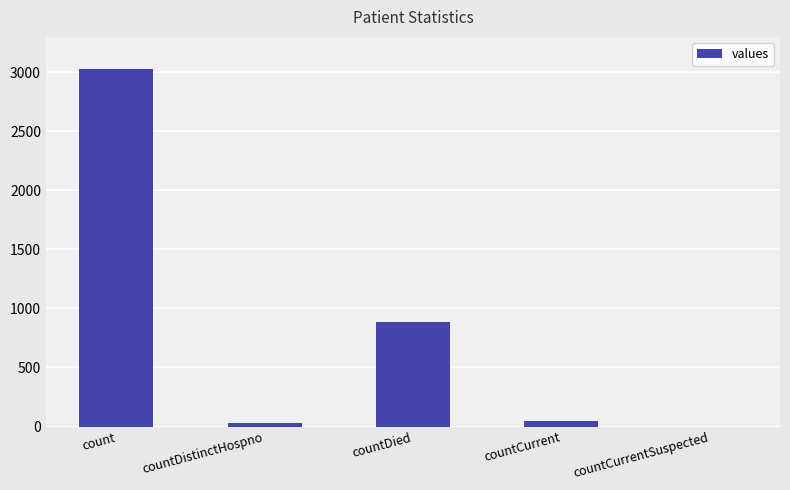

Are the bars horizontal?

No